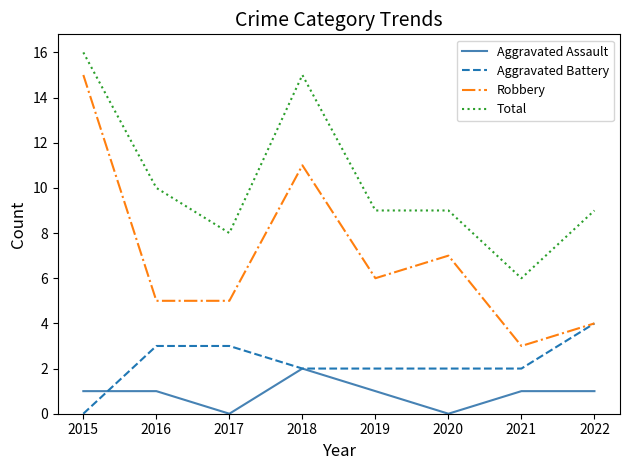

What is the approximate value of Aggravated Battery at 2016?

3